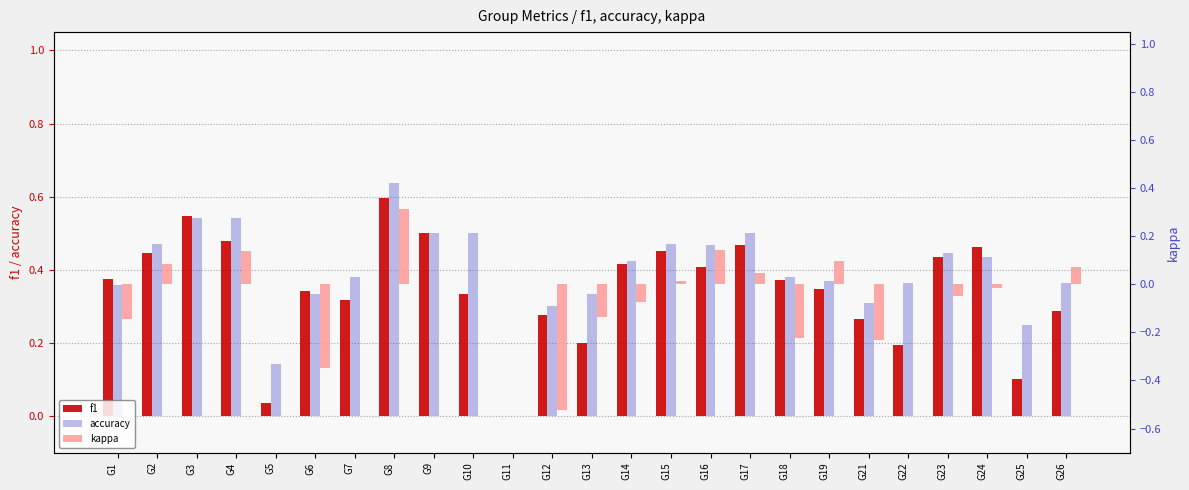

Which series has the largest total across all categories?

accuracy